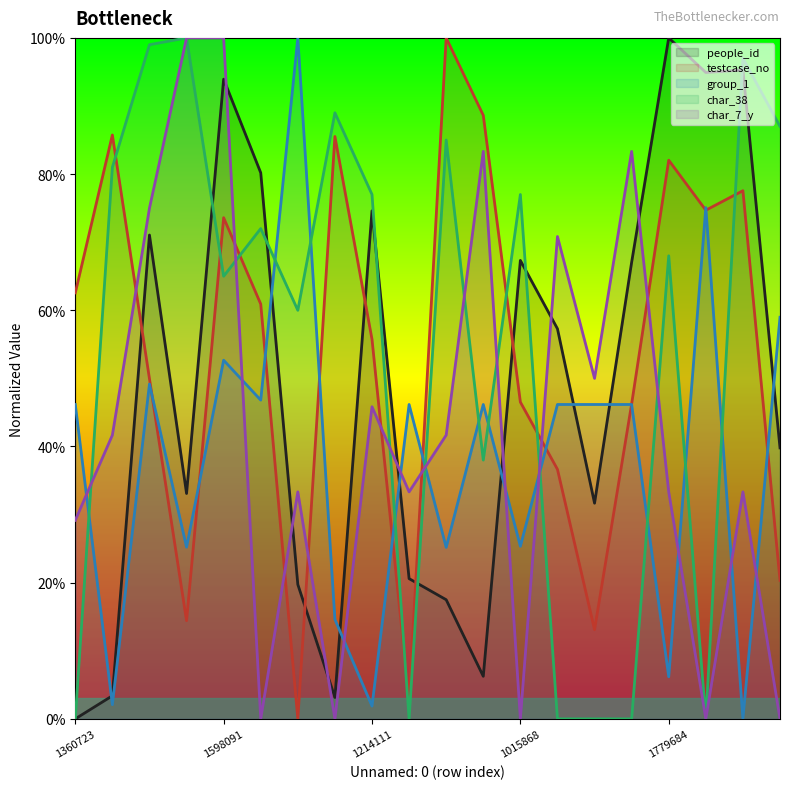

What is the sum of all char_38 values?

10.9